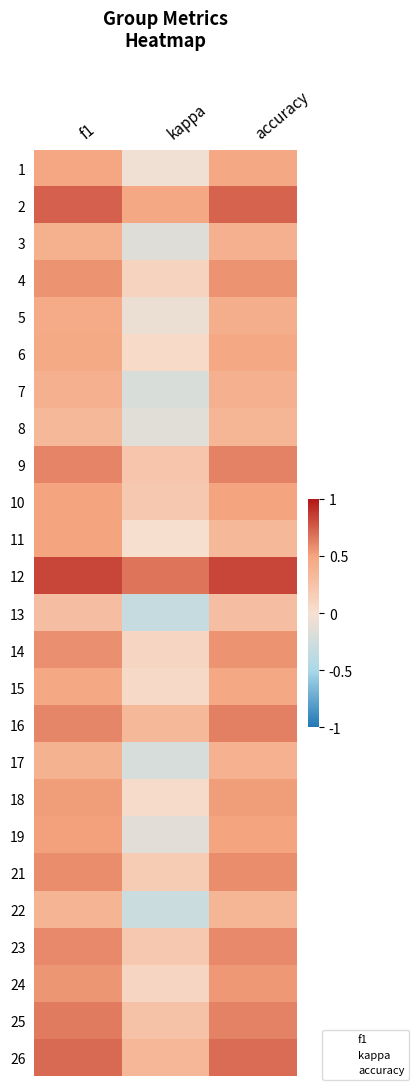

What is the spread (max minus min) of values at f1?

0.5